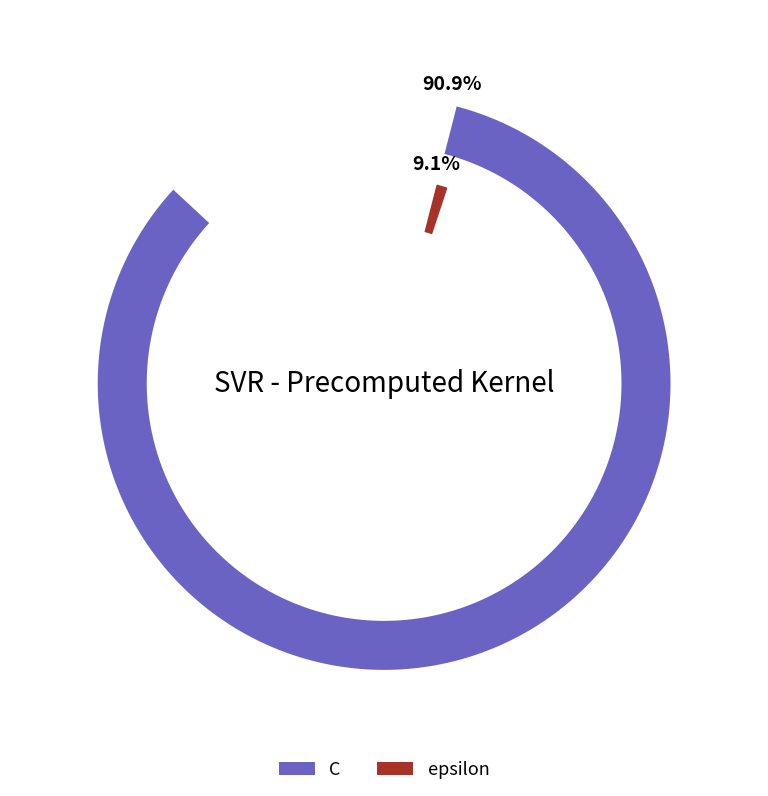

To the nearest percent, what portion does epsilon represent?

9%